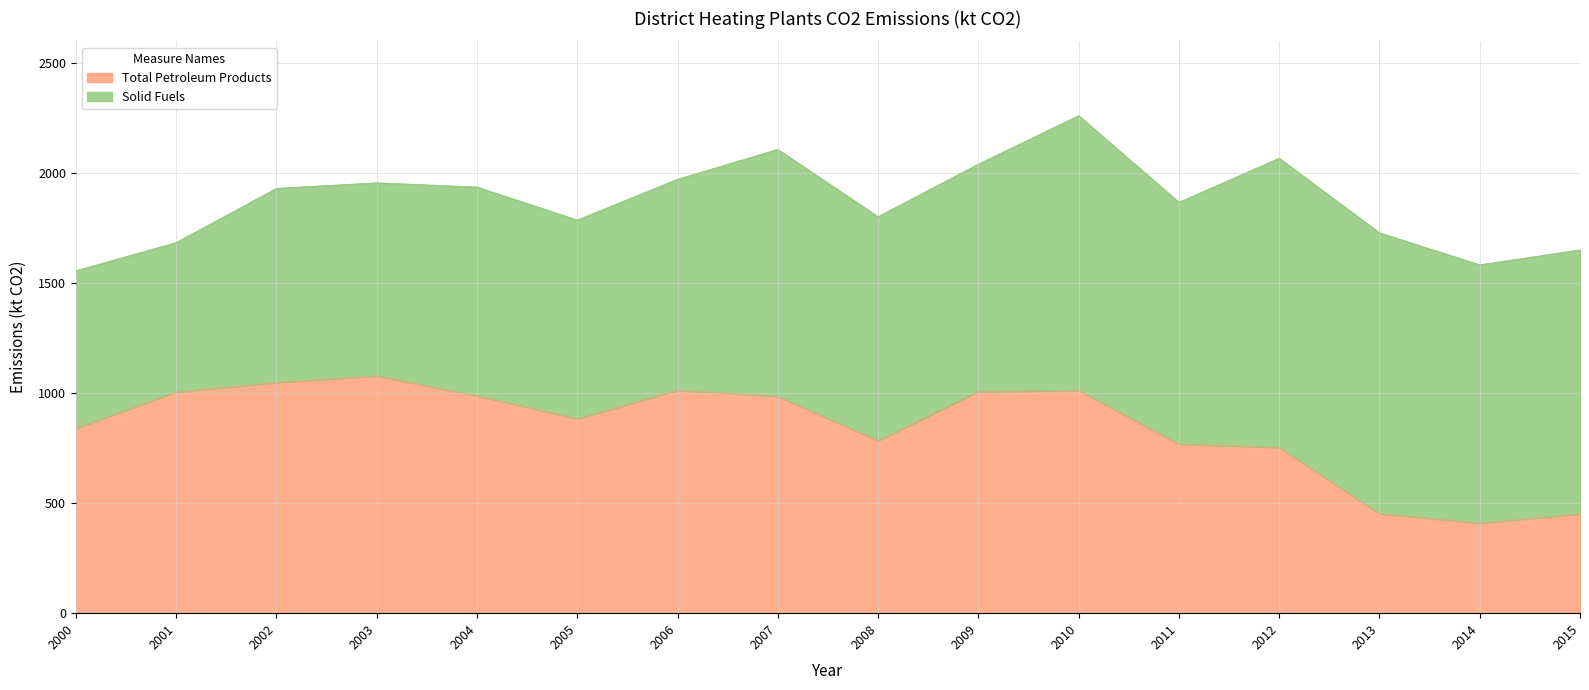

How many data points does each series have?

16